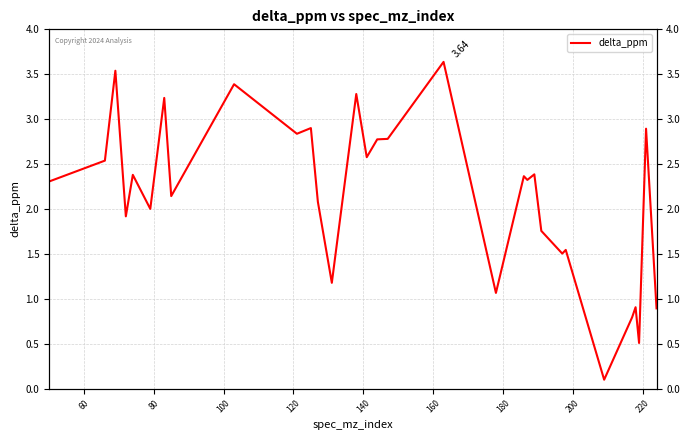

What is the difference between the maximum and minimum values?

3.5